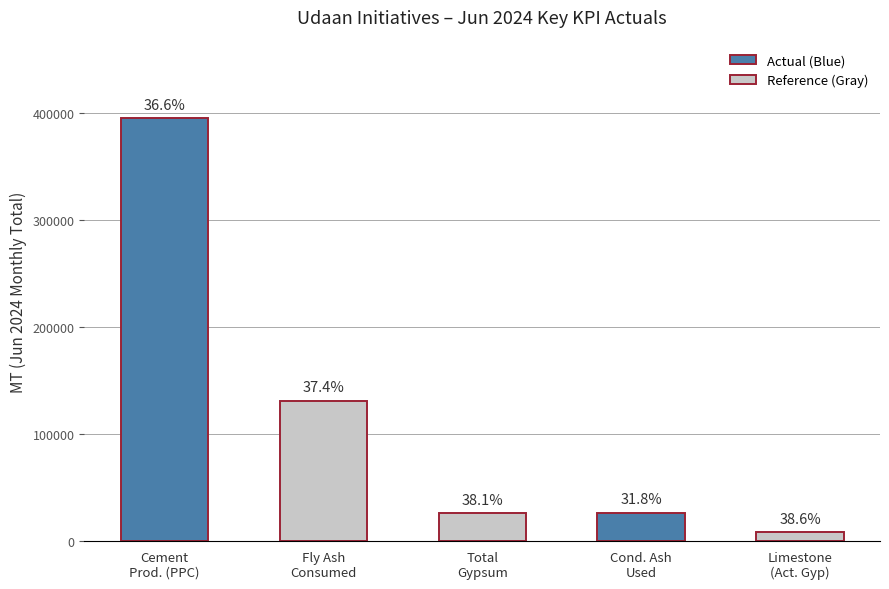

Read the value at Cement
Prod. (PPC), to the nearest 50.

394750